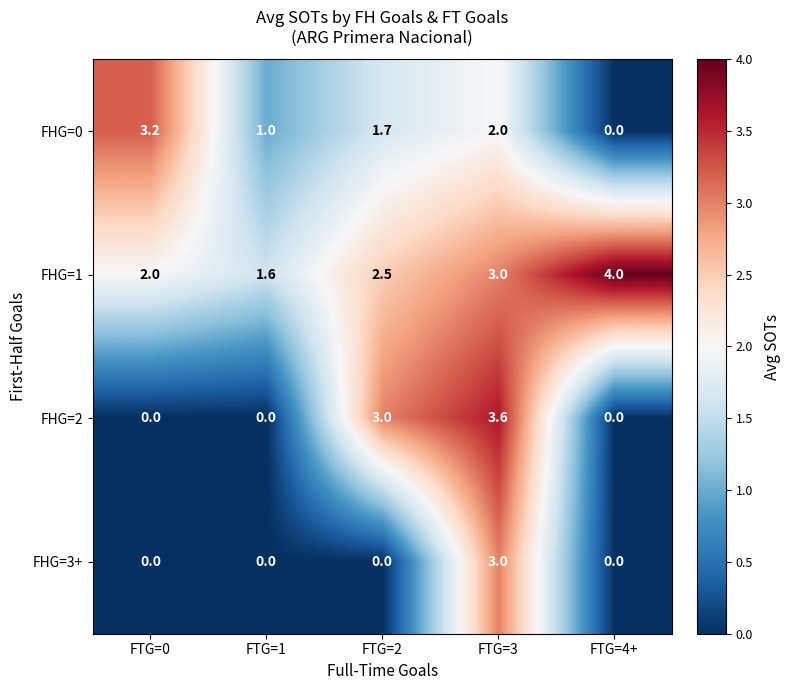

Is the value of FHG=1 at FTG=0 greater than the value of FHG=3+ at FTG=4+?

Yes